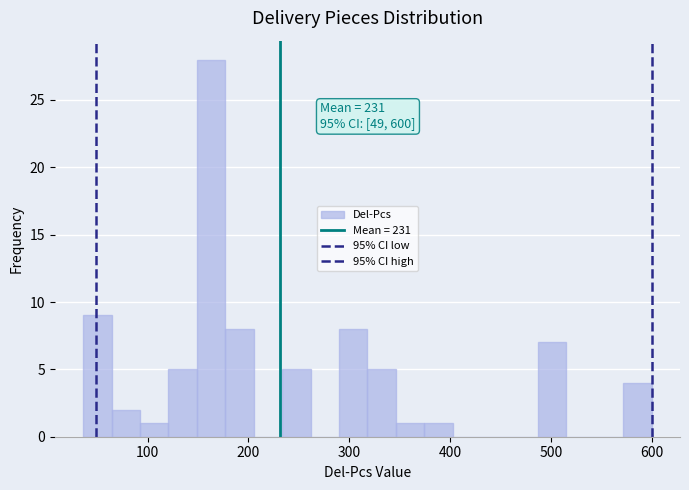

Around what value on the x-axis is the tallest bar? Give the approximate position of its centre, as read against the axis.

160